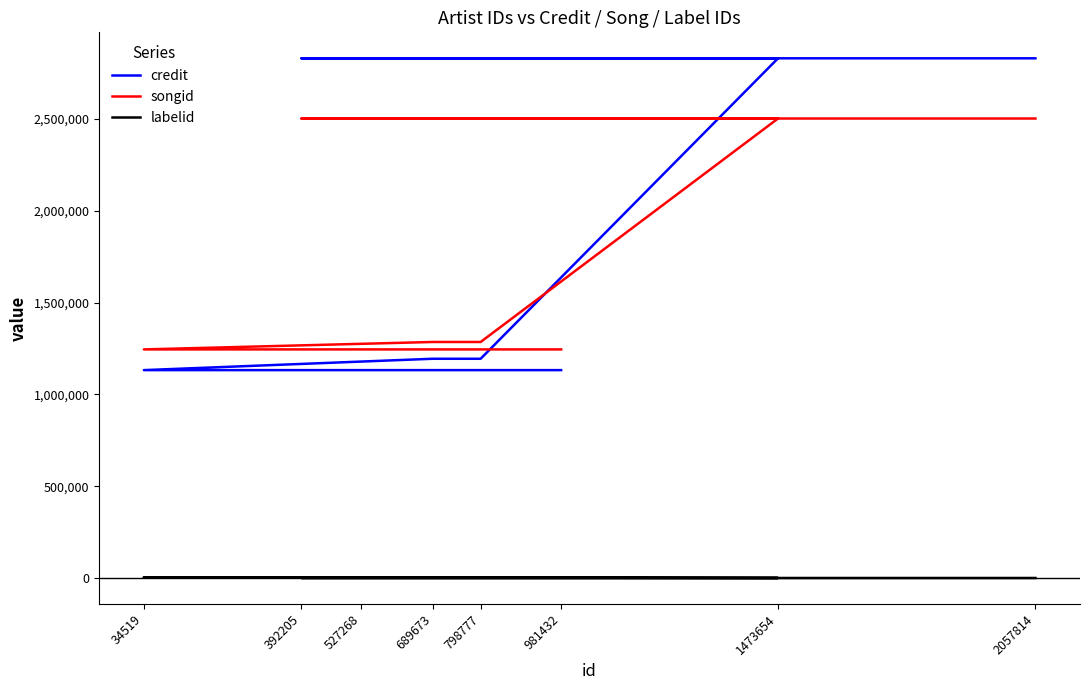

True or false: credit and labelid intersect in this chart.

False